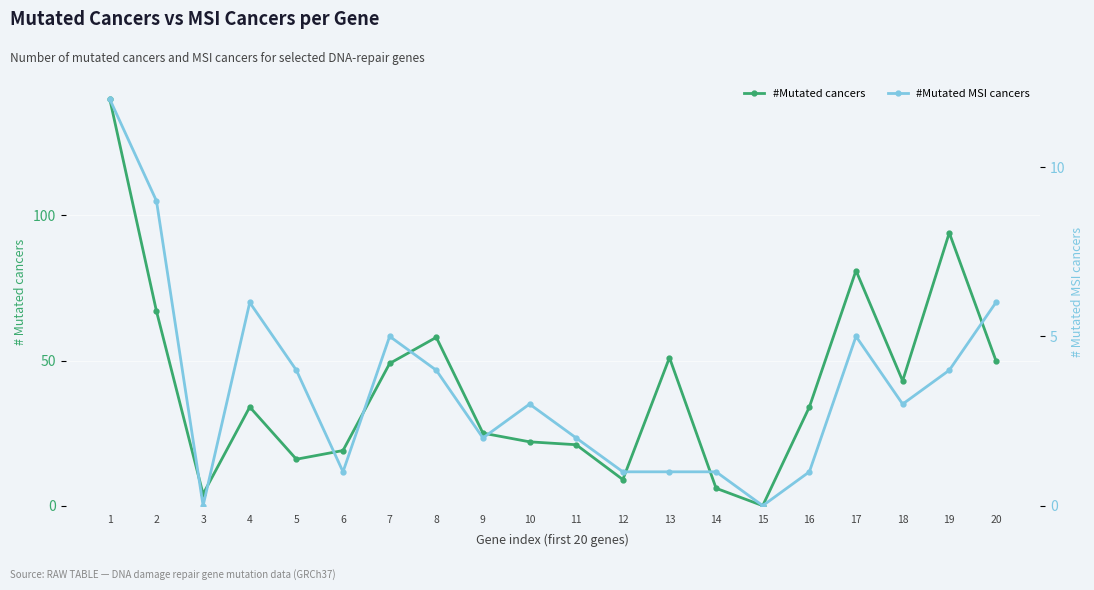

At which category is the sum across all series the highest?

1